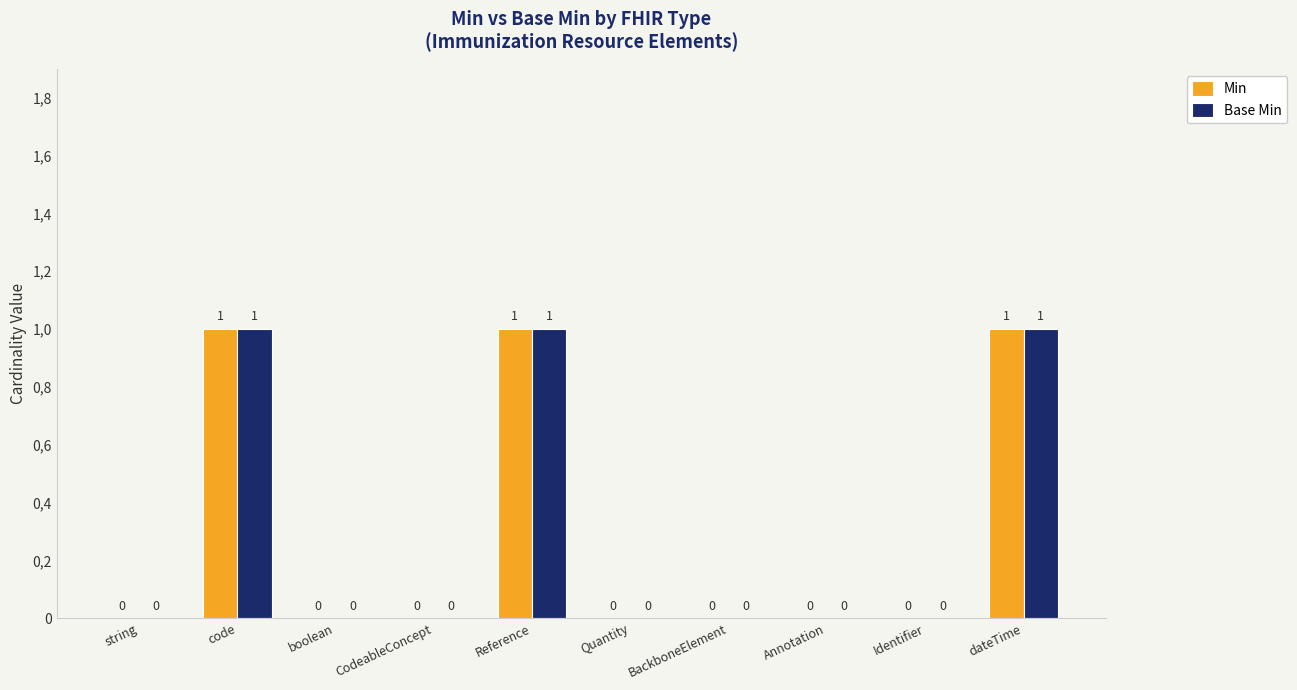

Does the chart contain stacked bars?

No